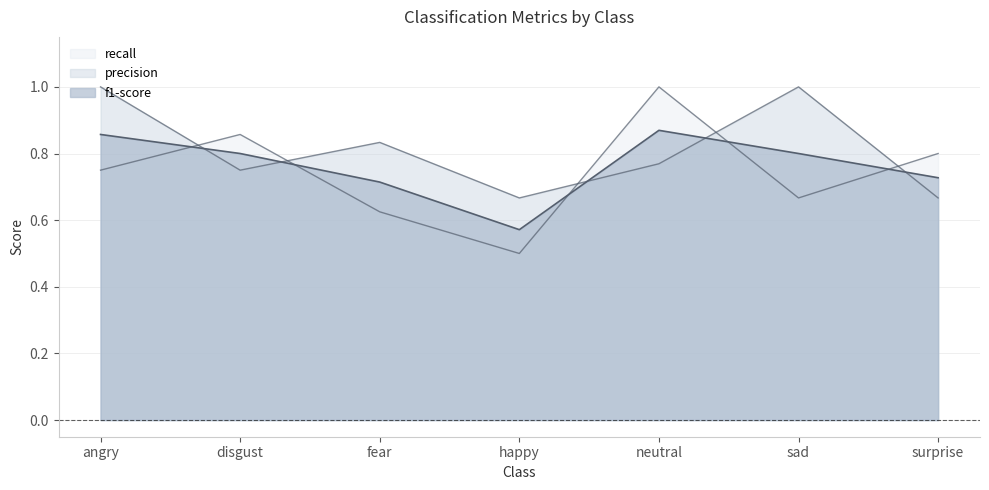

What position from the right is disgust?

6